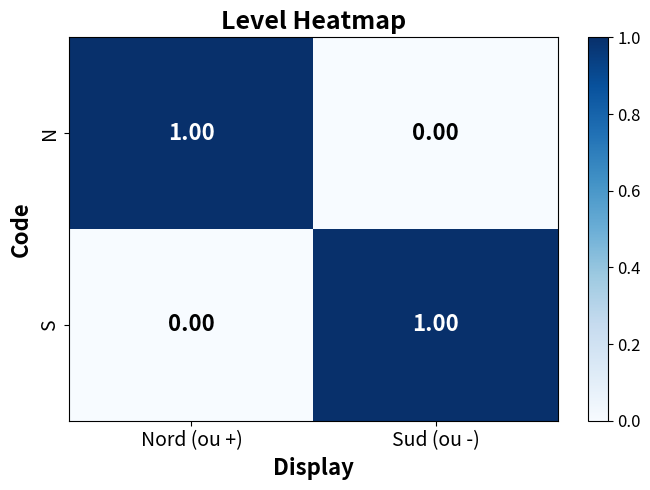

At which label does S reach its minimum?

Nord (ou +)